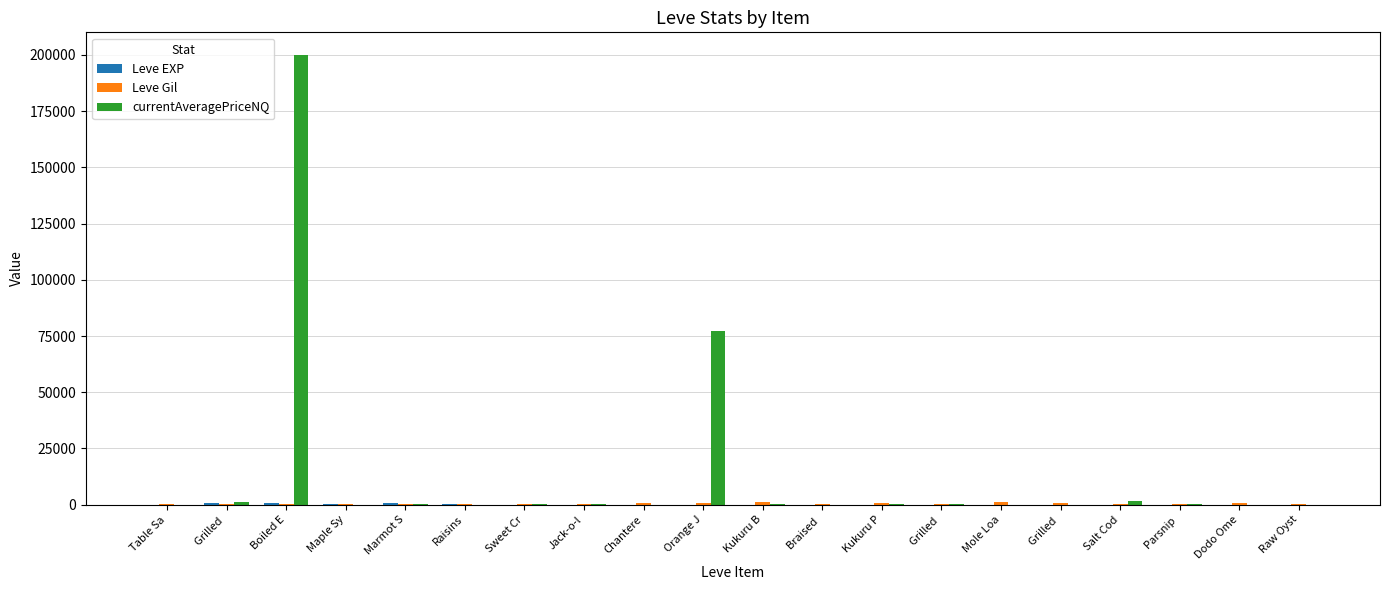

Which category has the lowest value across all series?

Maple Sy